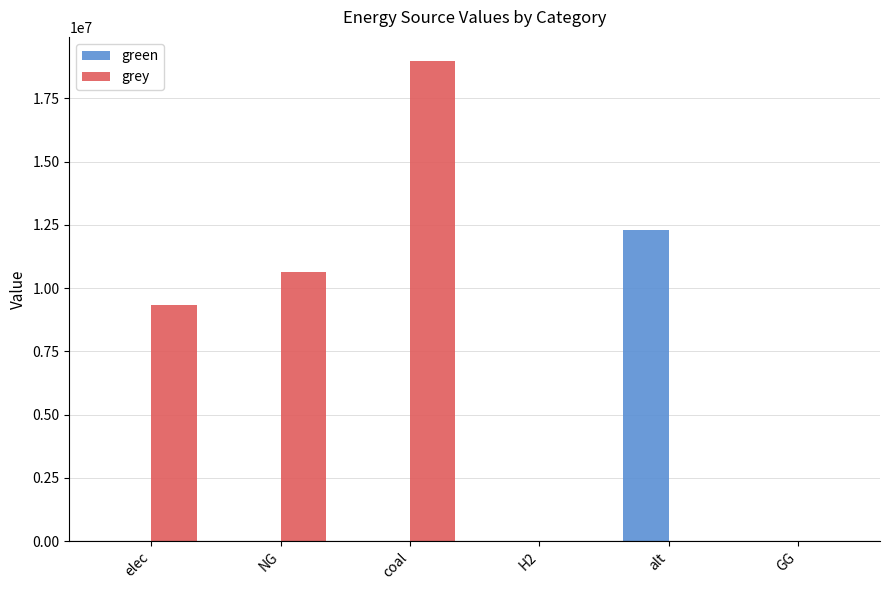

What is the average value of the green series?

2048042.2